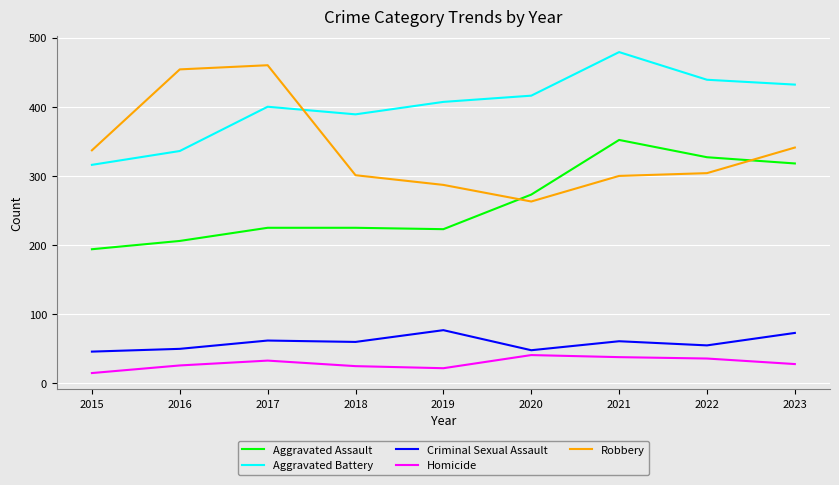

How many series are shown in this chart?

5